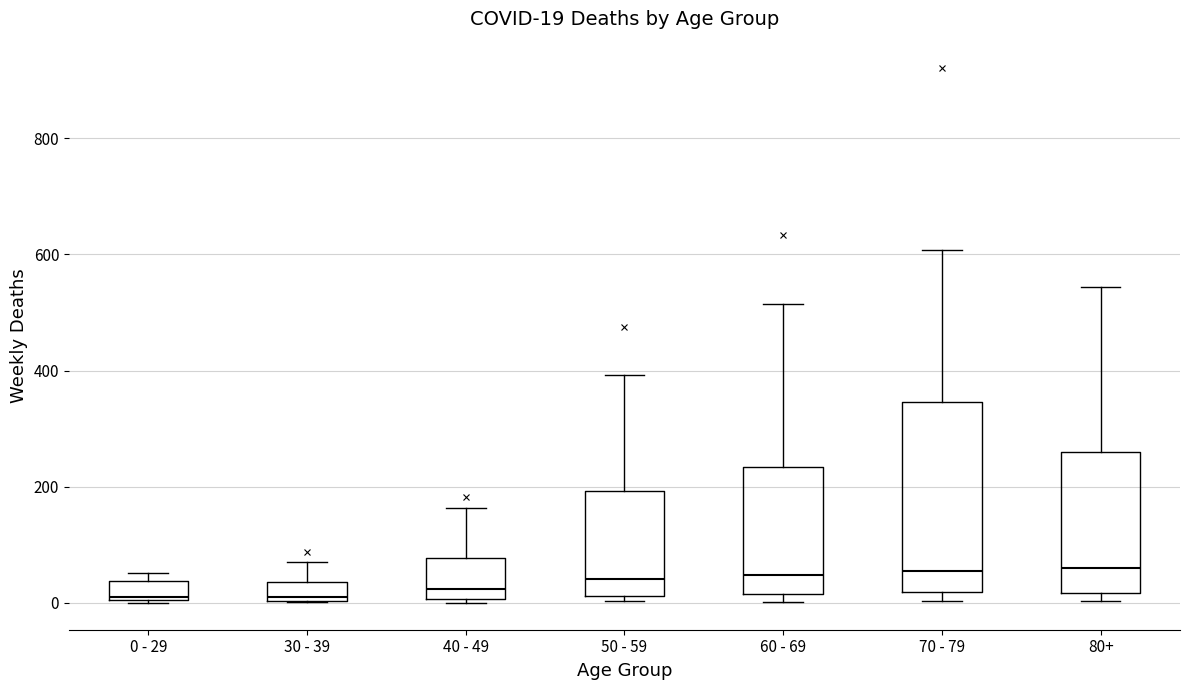

Which box is the tallest, from its lower edge to its upper edge?

70 - 79